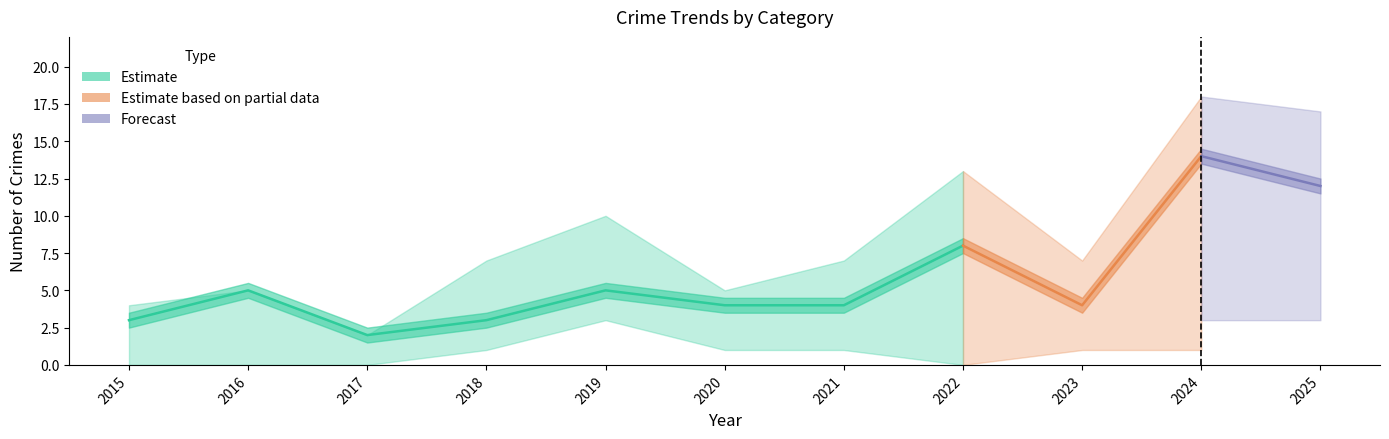

Rank the categories by Robbery value from lowest to highest.

2017, 2015, 2018, 2020, 2021, 2023, 2016, 2019, 2022, 2025, 2024